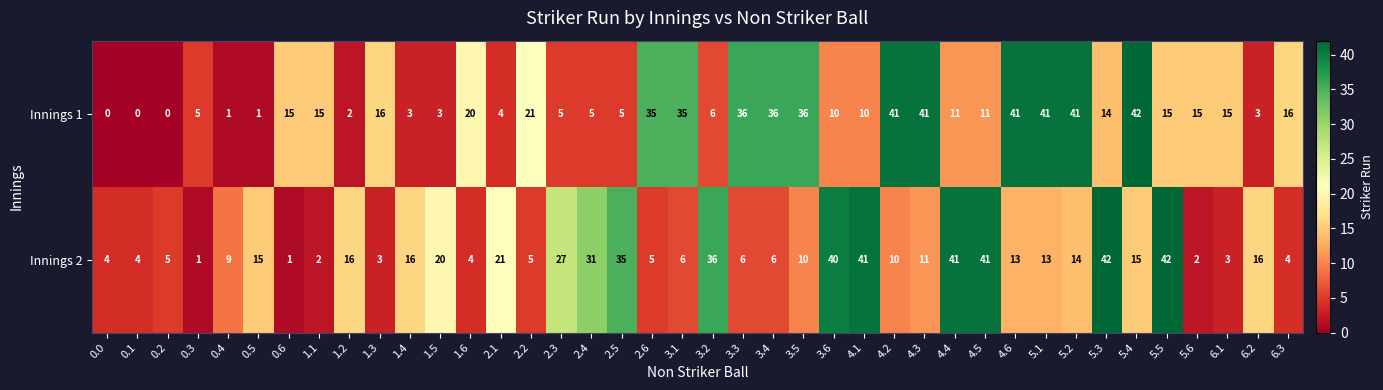

At how many categories does at least one series exceed 29?

20